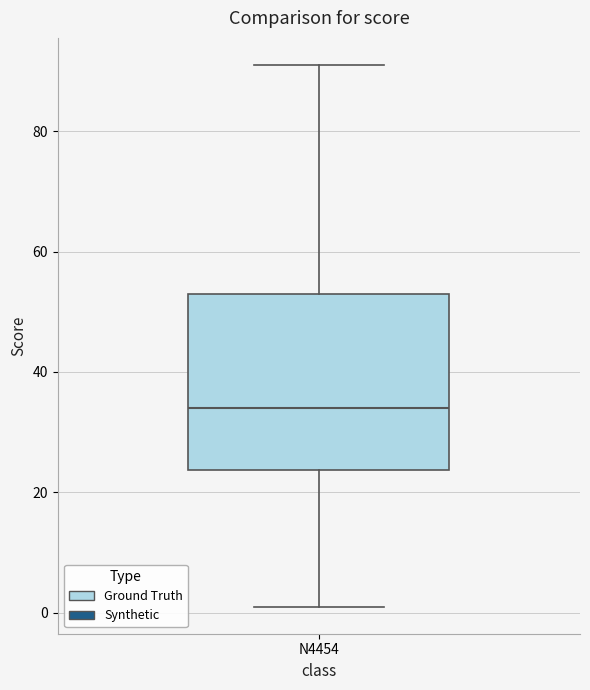

Read this box plot against the y-axis: the position of the median line, the range covered by the box, and the ends of both whiskers. The values are not printed on the chart, so give them approximately, as read against the axis.

median 34, box 24 to 54, whiskers 2 to 92